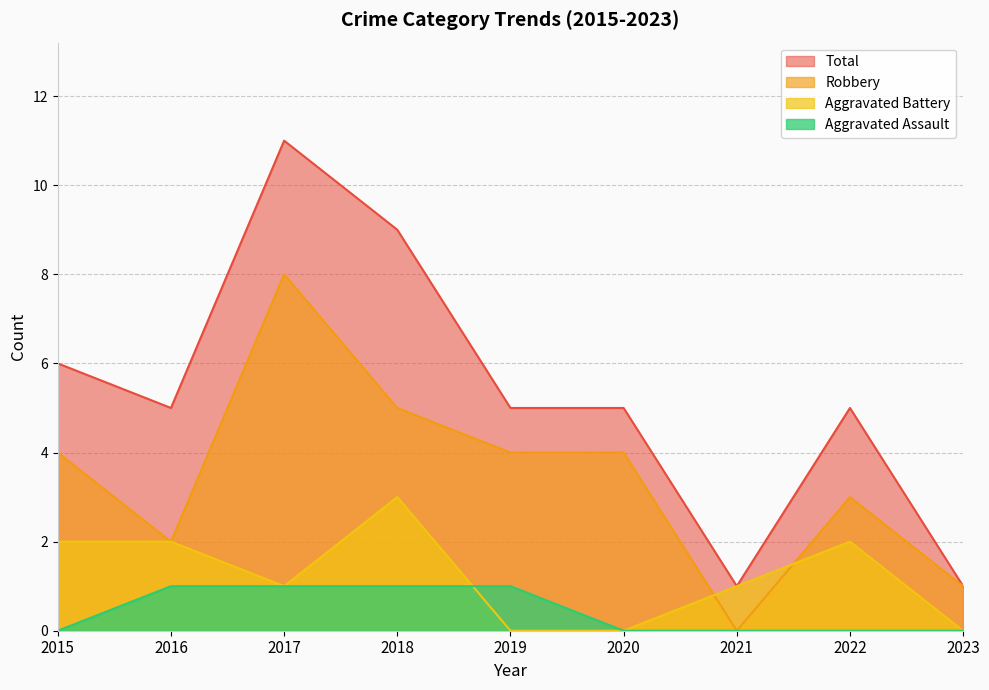

Which label corresponds to the smallest value in the chart?

2015